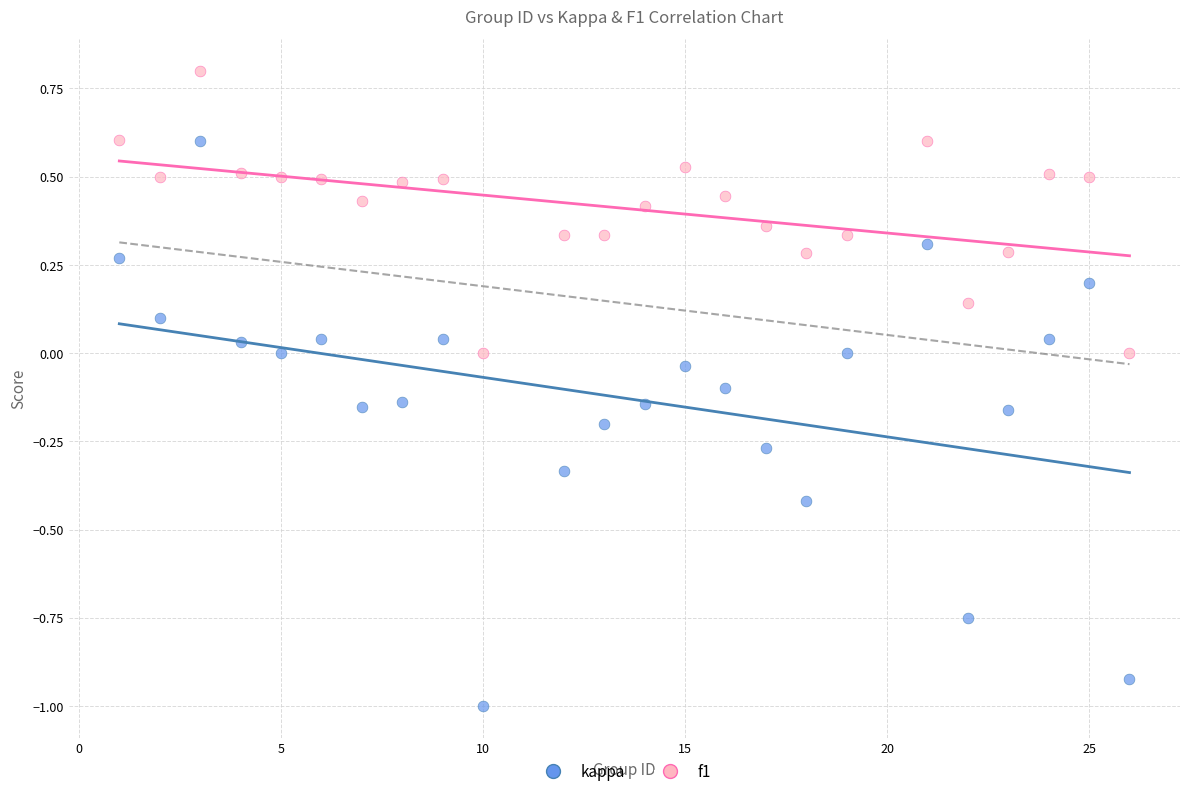

Which series has the widest spread of Y values?

kappa